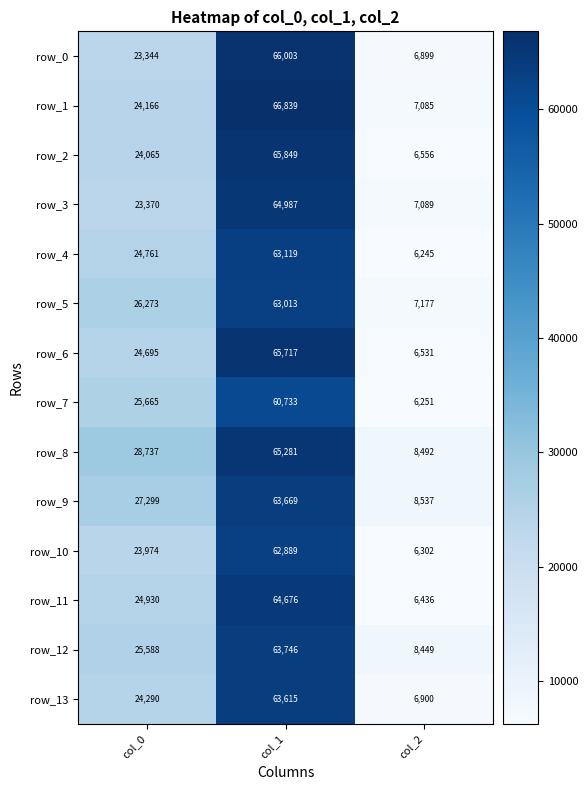

Which category has the highest value across all series?

col_1